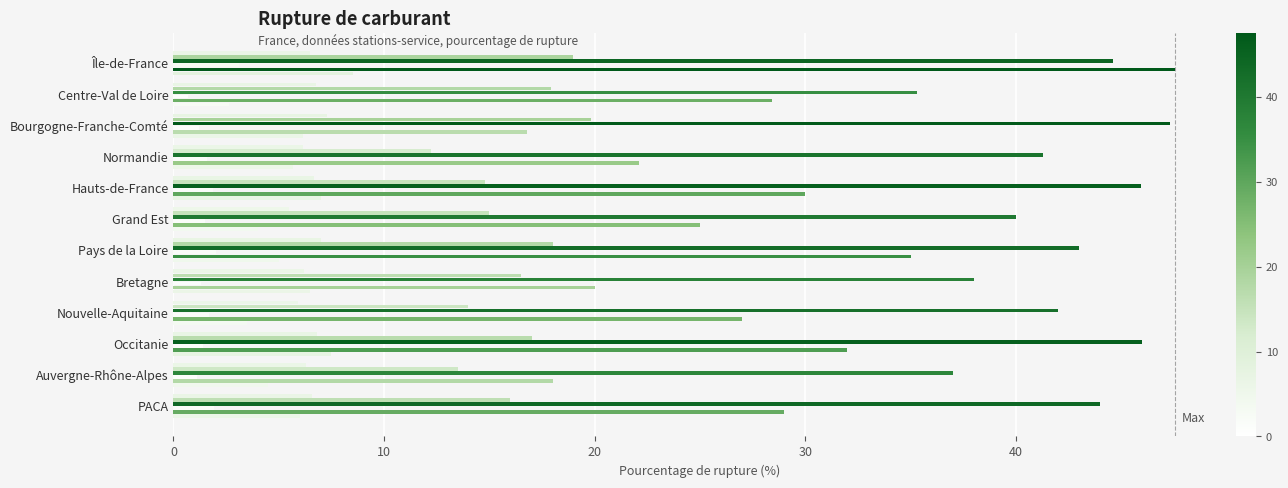

What is the value of the SP95 bar at the 9th from the left?

27.0